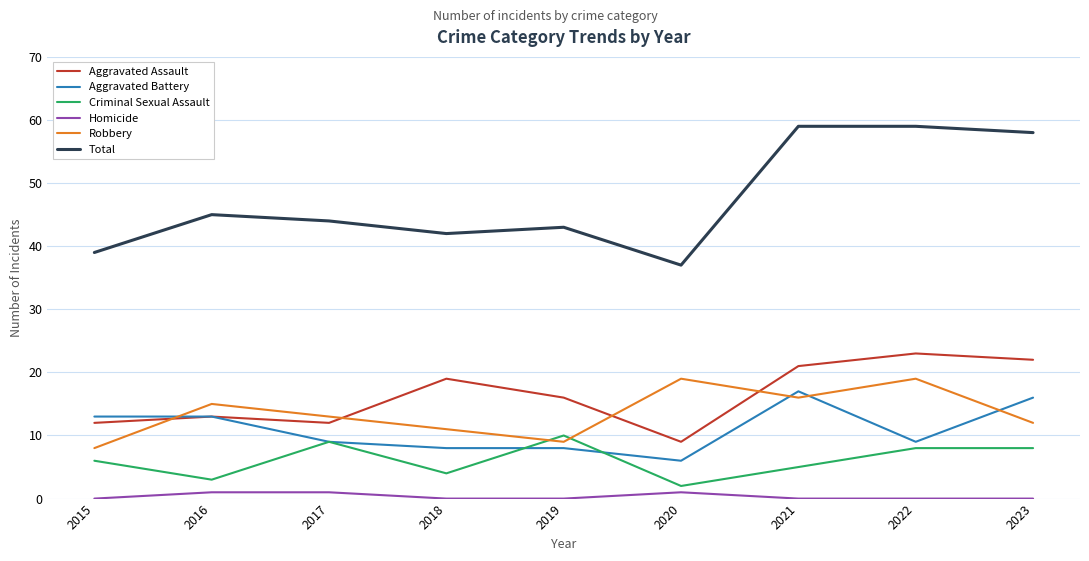

What is the difference between the maximum and second lowest values in the Aggravated Assault series?

11